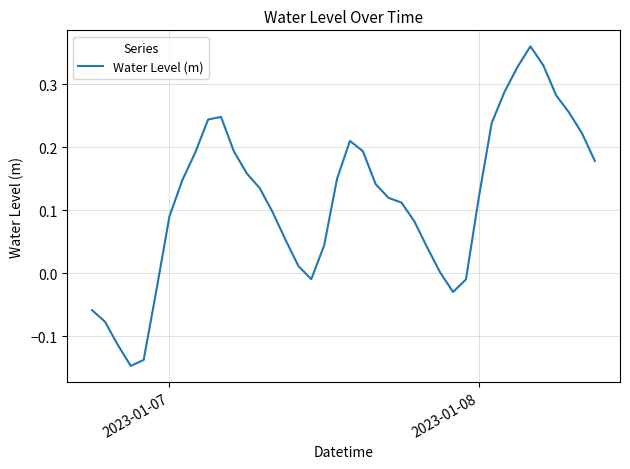

What is the difference between the maximum and minimum values?

0.5